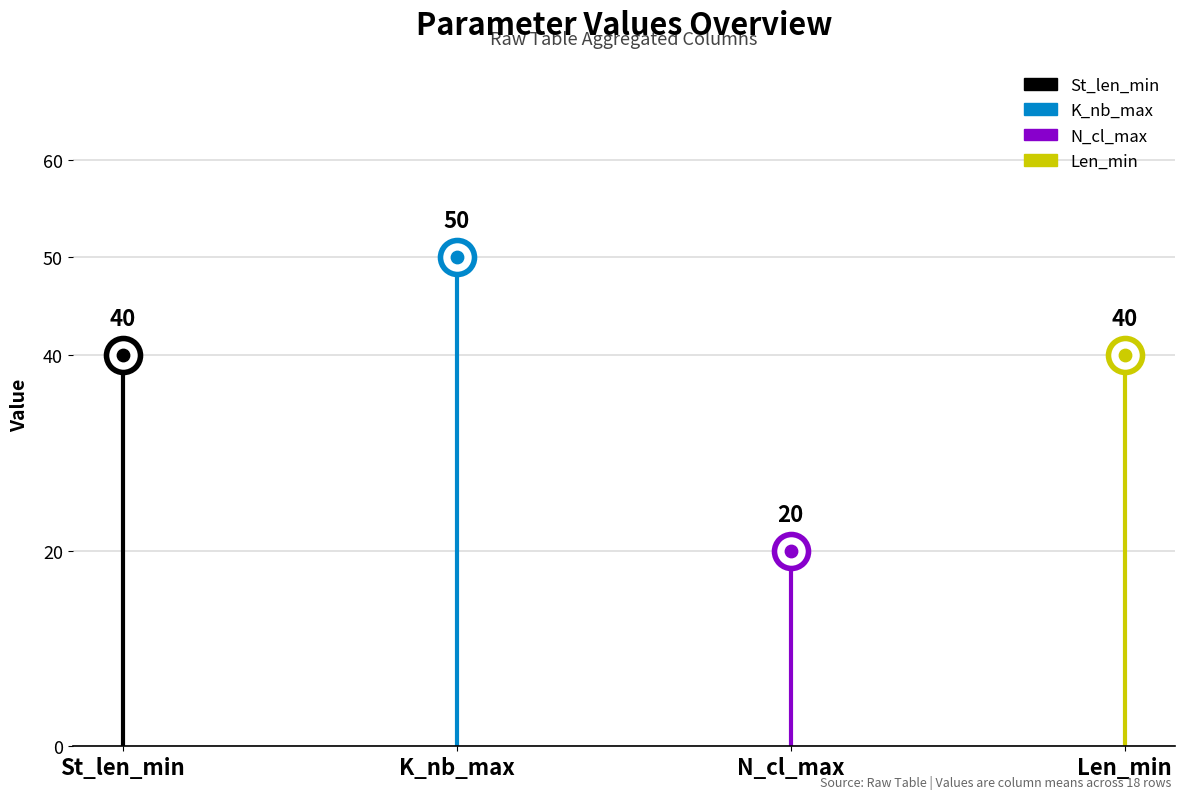

Which series has the largest total across all categories?

K_nb_max